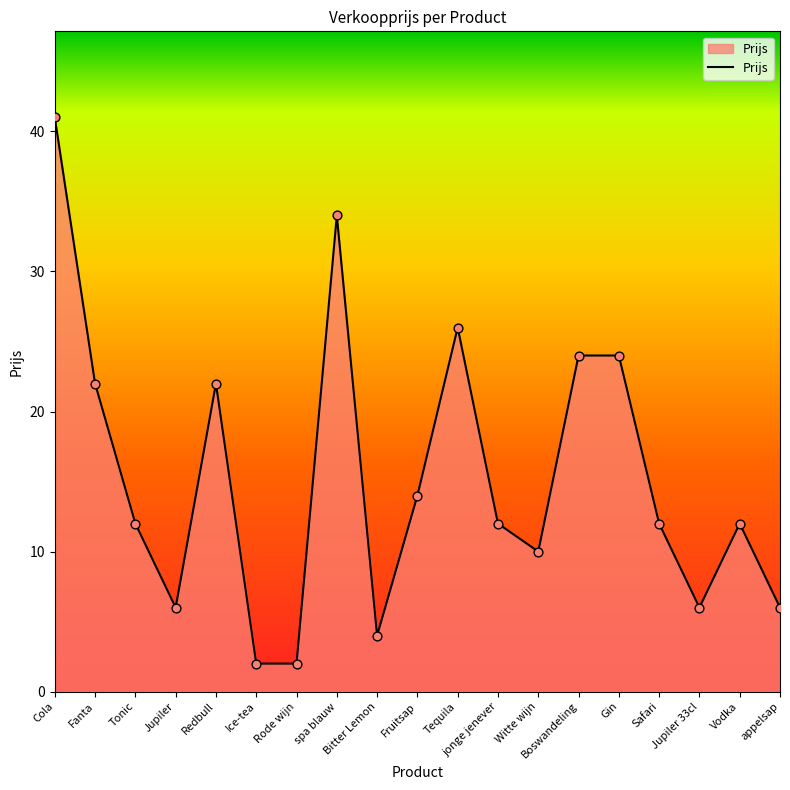

What is the change in value from Witte wijn to Vodka?

+2